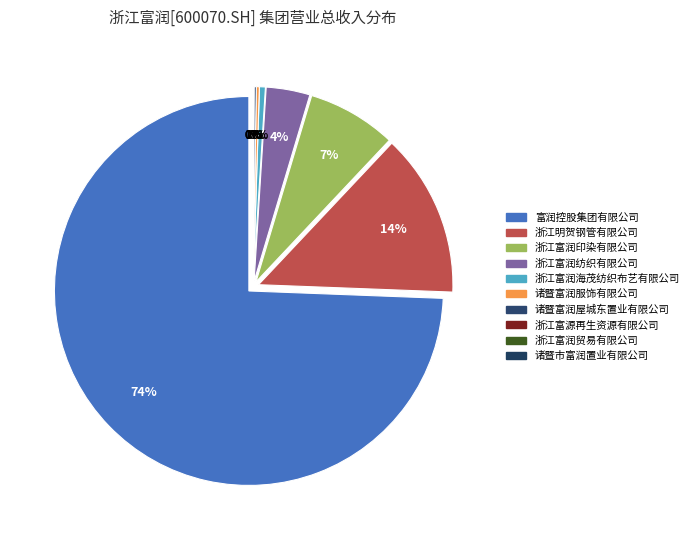

Is there a majority slice in this chart?

Yes